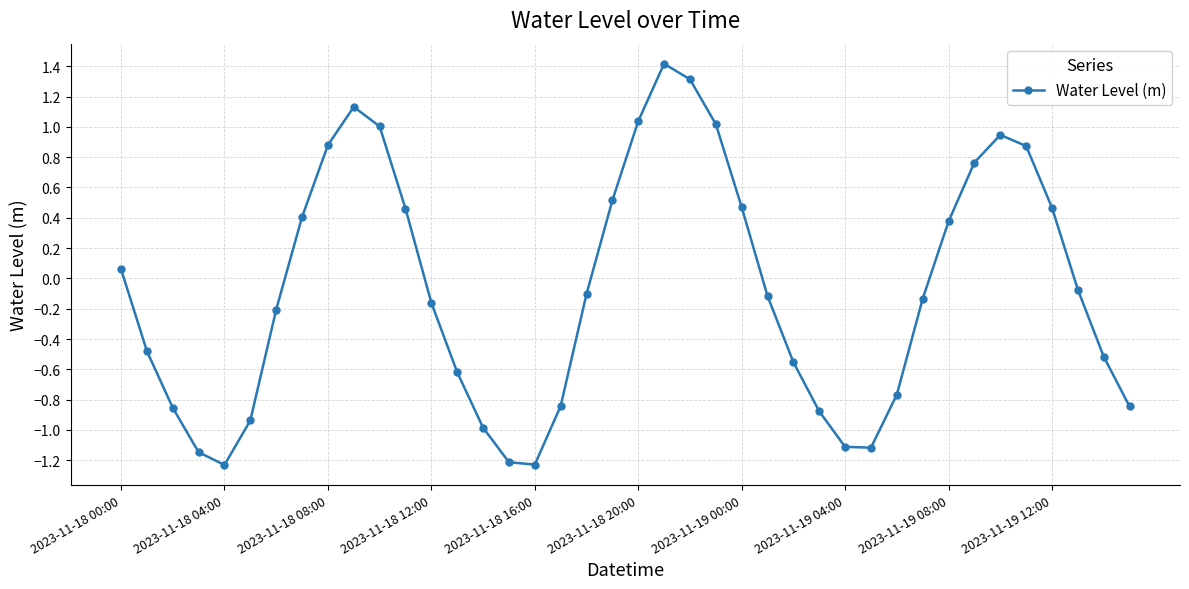

What is the greatest value displayed?

1.4